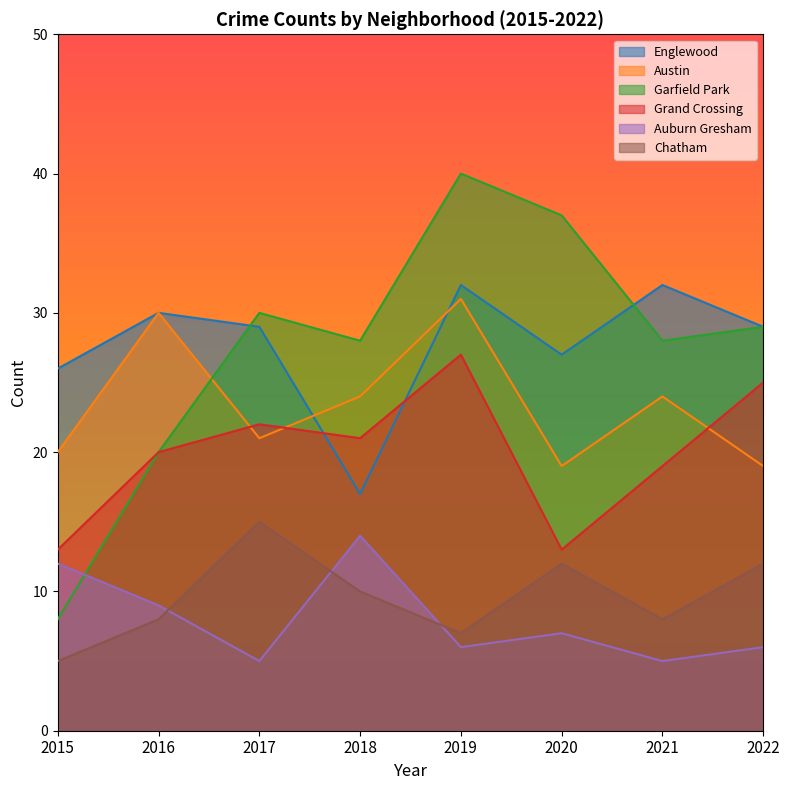

Reading left to right, transcribe all the data shown in this chart.

Englewood: 2015=26	2016=30	2017=29	2018=17	2019=32	2020=27	2021=32	2022=29
Austin: 2015=20	2016=30	2017=21	2018=24	2019=31	2020=19	2021=24	2022=19
Garfield Park: 2015=8	2016=20	2017=30	2018=28	2019=40	2020=37	2021=28	2022=29
Grand Crossing: 2015=13	2016=20	2017=22	2018=21	2019=27	2020=13	2021=19	2022=25
Auburn Gresham: 2015=12	2016=9	2017=5	2018=14	2019=6	2020=7	2021=5	2022=6
Chatham: 2015=5	2016=8	2017=15	2018=10	2019=7	2020=12	2021=8	2022=12